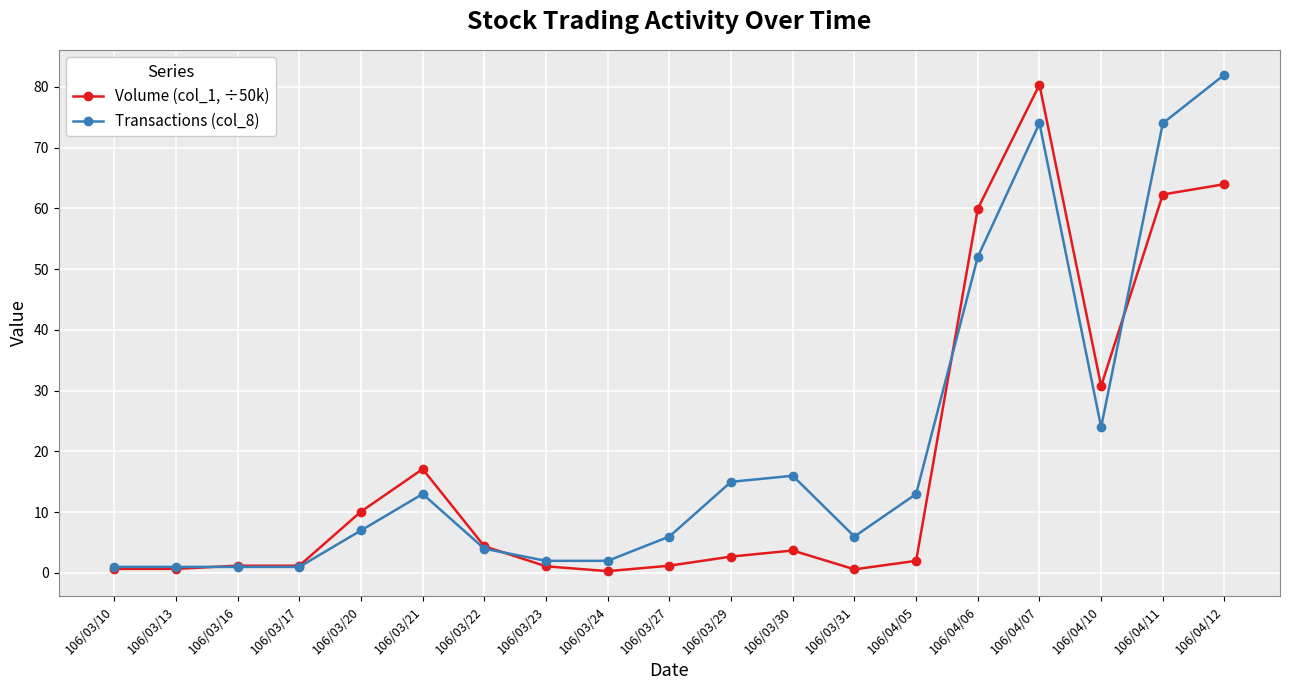

What is the spread (max minus min) of values at 106/04/11?

11.7